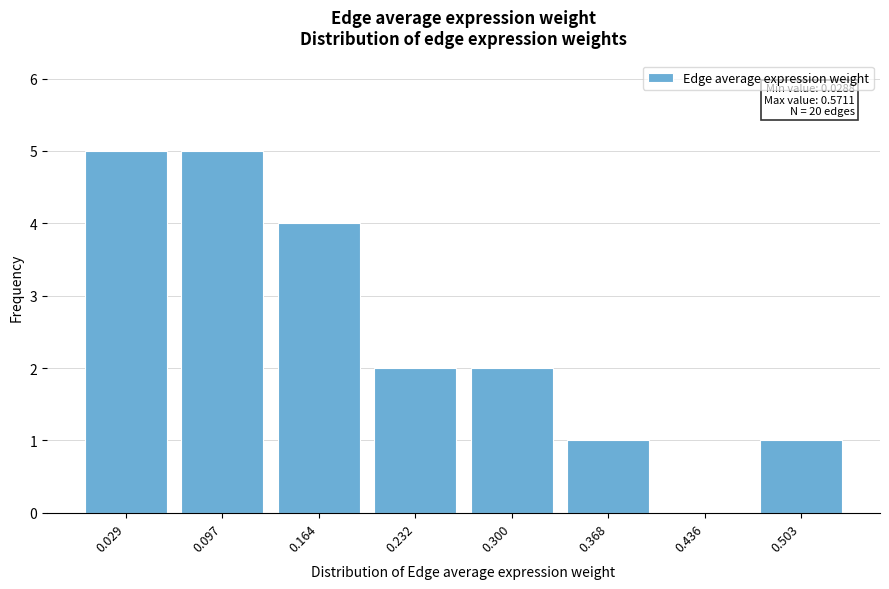

Reading left to right, what are all the values shown in this chart?

0.029=5	0.097=5	0.164=4	0.232=2	0.300=2	0.368=1	0.436=0	0.503=1